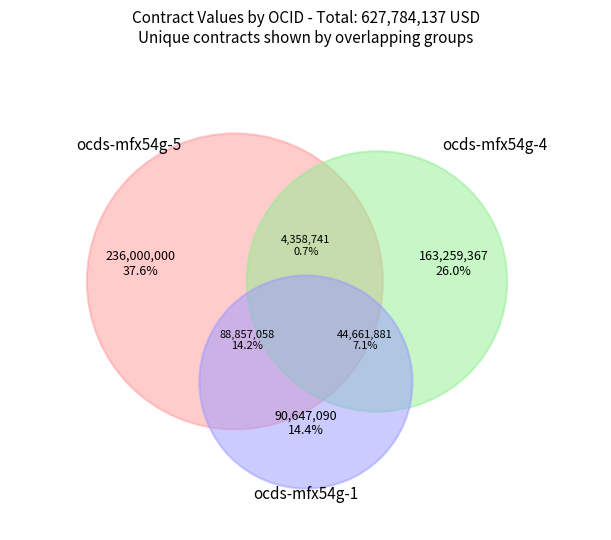

To the nearest percent, what is the difference between the largest and smallest slice percentages?

37%